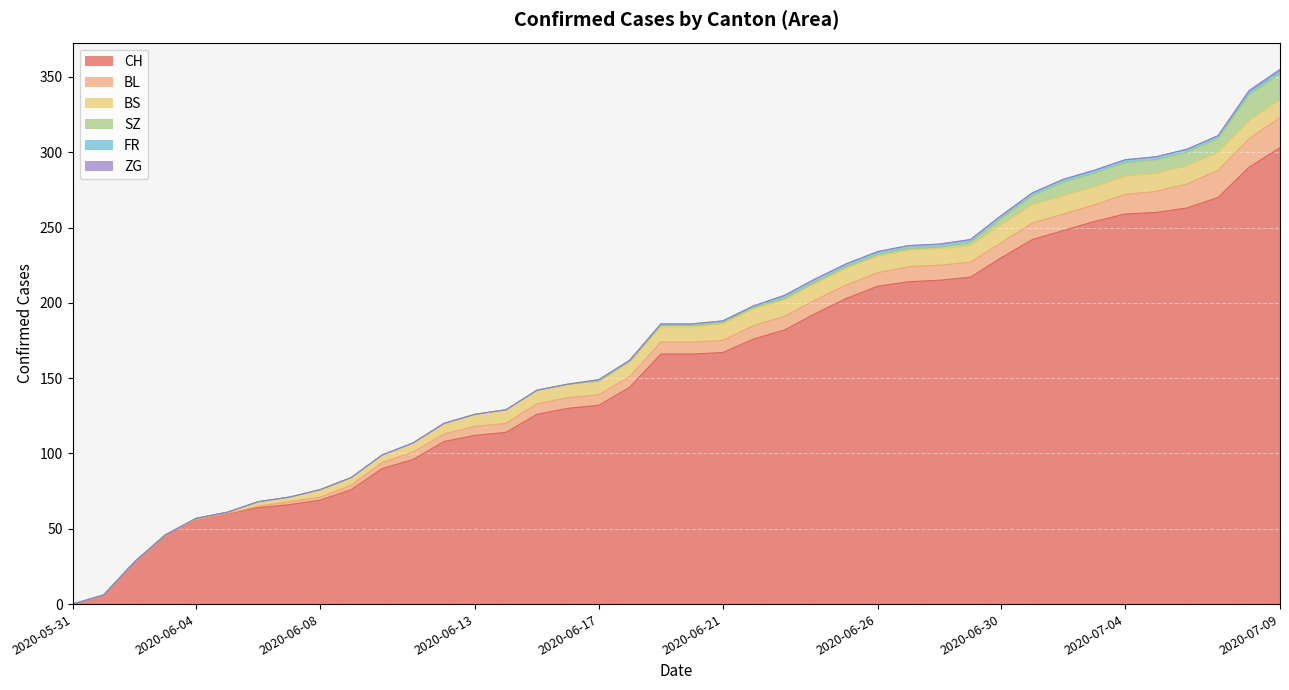

True or false: BL and SZ cross at least once.

False